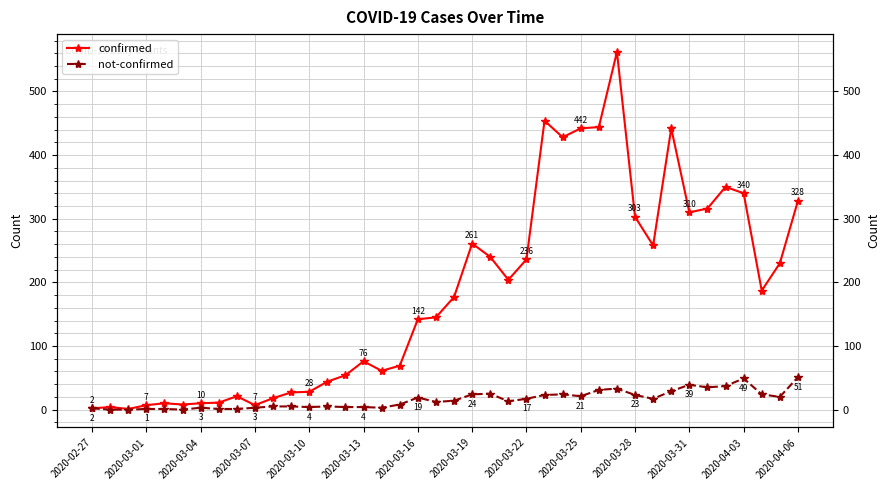

True or false: confirmed and not-confirmed intersect in this chart.

False